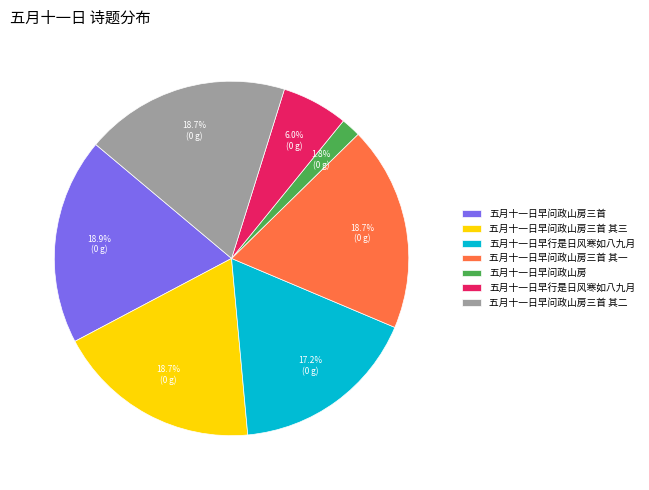

Does any single category account for the majority?

No